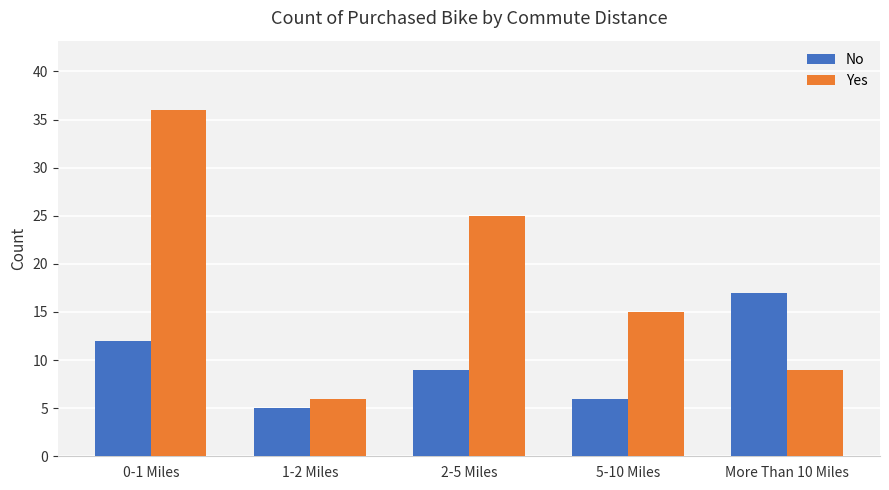

The Yes series shows 9 at More Than 10 Miles. True or false?

True